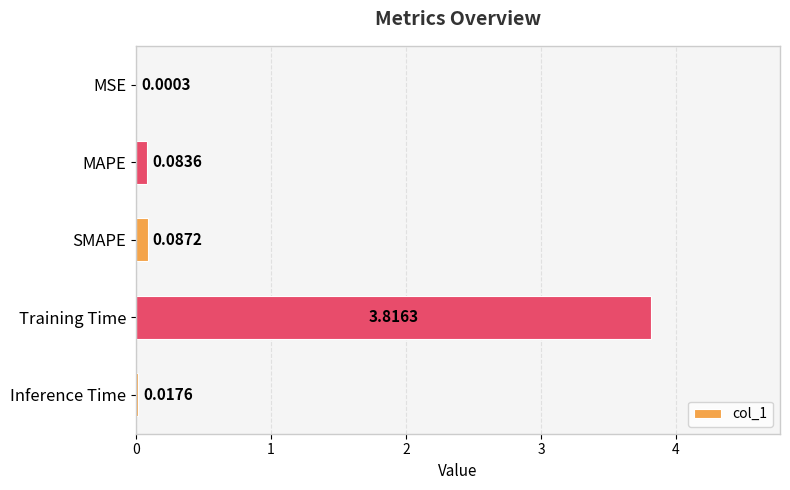

Between Training Time and SMAPE, which is larger?

Training Time